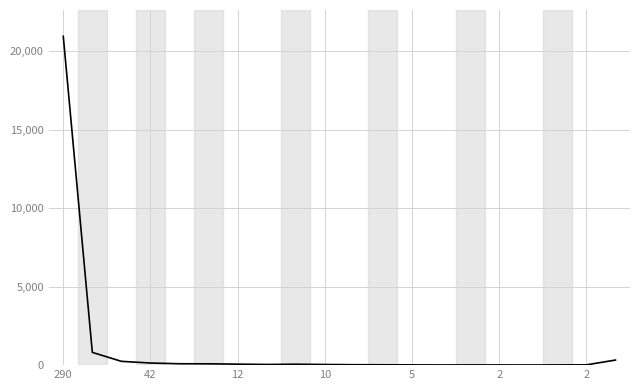

How many lines are shown in the chart?

1